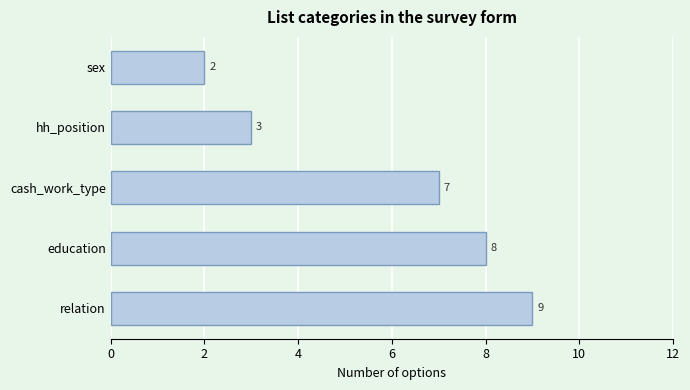

Is it true that the value at sex is 2?

True